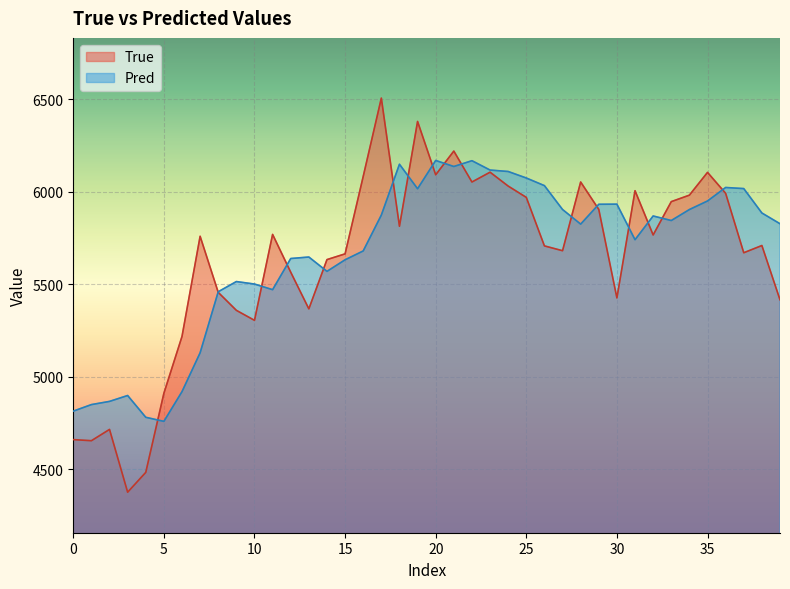

The value of True at 30 is 2229.9. True or false?

False